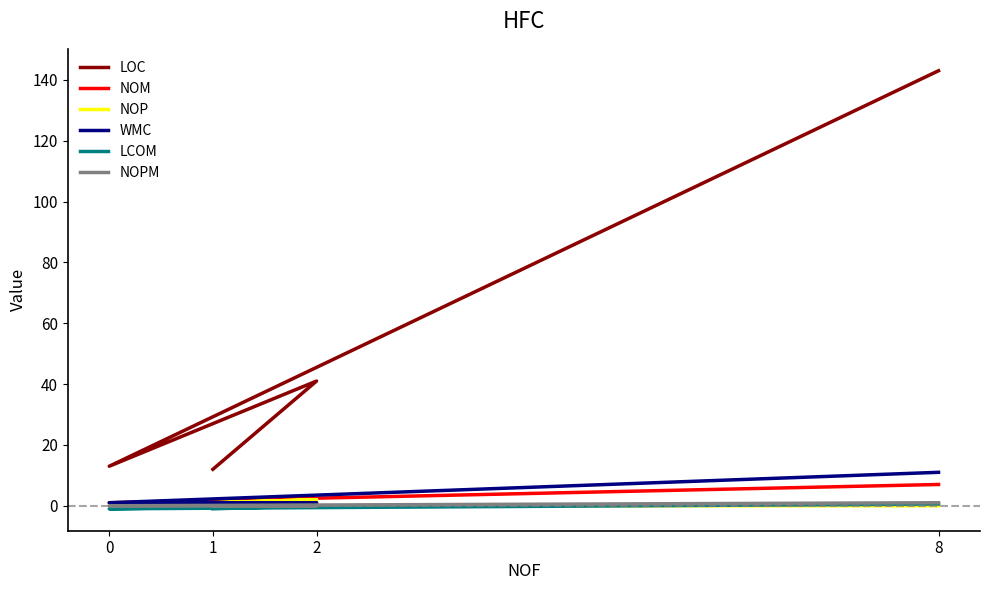

Reading left to right, transcribe all the data shown in this chart.

LOC: 8=143.0	0=13.0	2=41.0	1=12.0
NOM: 8=7.0	0=1.0	2=1.0	1=0.0
NOP: 8=0.0	0=0.0	2=2.0	1=1.0
WMC: 8=11.0	0=1.0	2=1.0	1=0.0
LCOM: 8=0.6	0=-1.0	2=0.0	1=-1.0
NOPM: 8=1.0	0=0.0	2=0.0	1=0.0